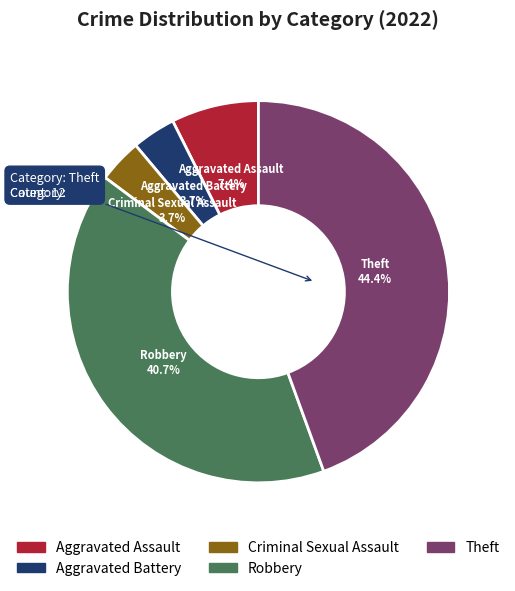

How many segments does this pie chart have?

5